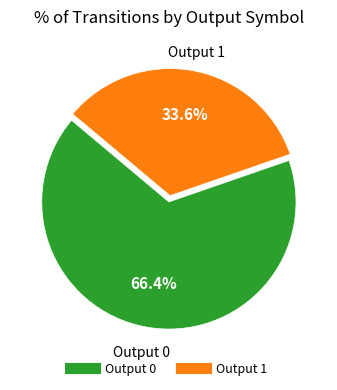

To the nearest percent, what percentage of the pie is Output 1?

34%